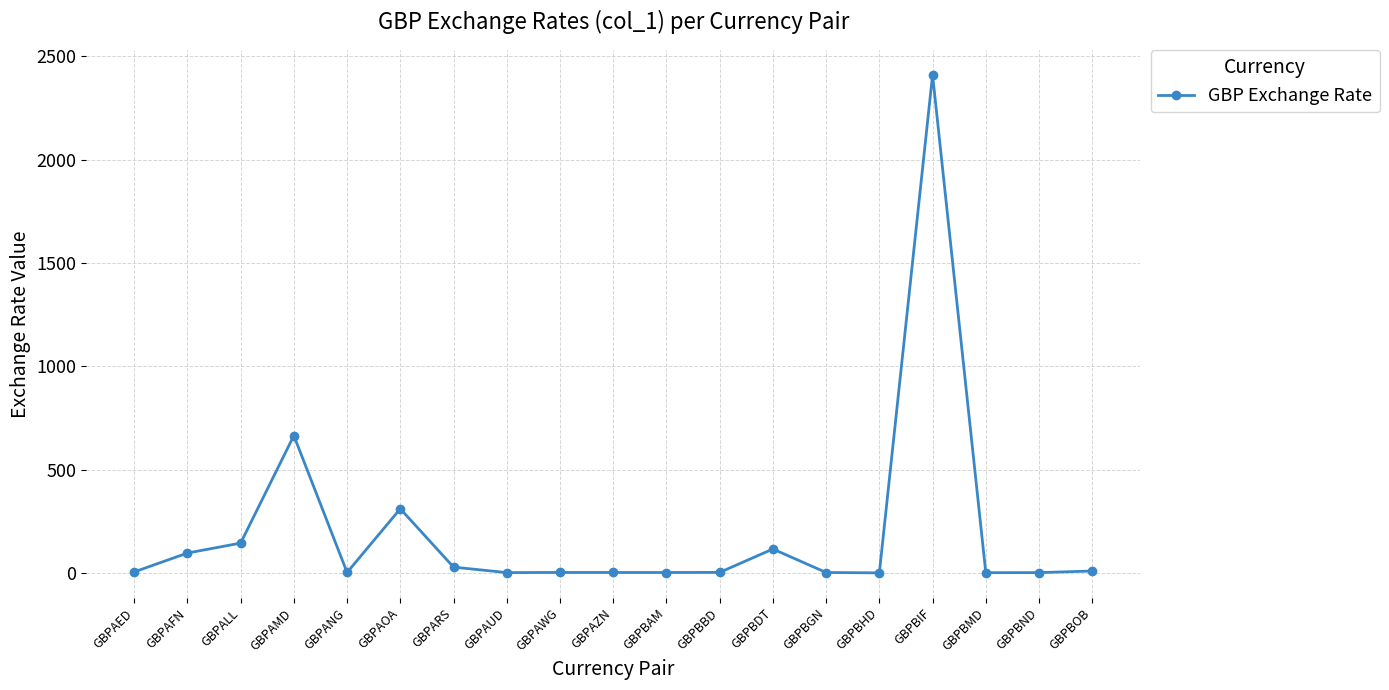

Where does the data first go above 2?

GBPAED